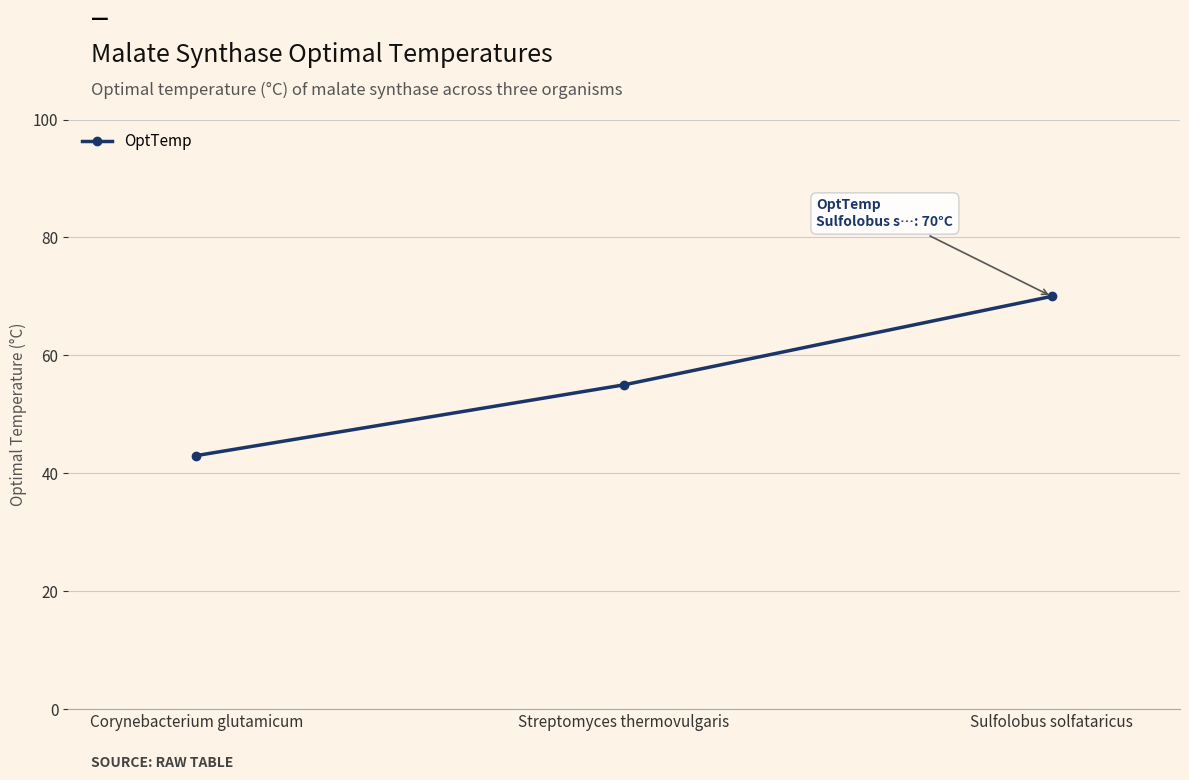

How many values are between 43 and 70?

3